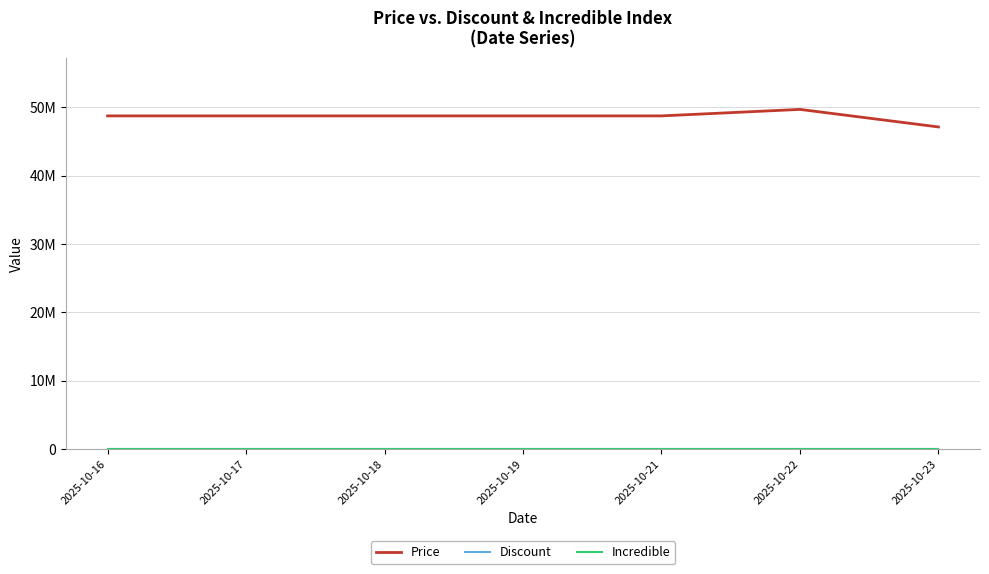

Which series has the largest range (max minus min)?

Price